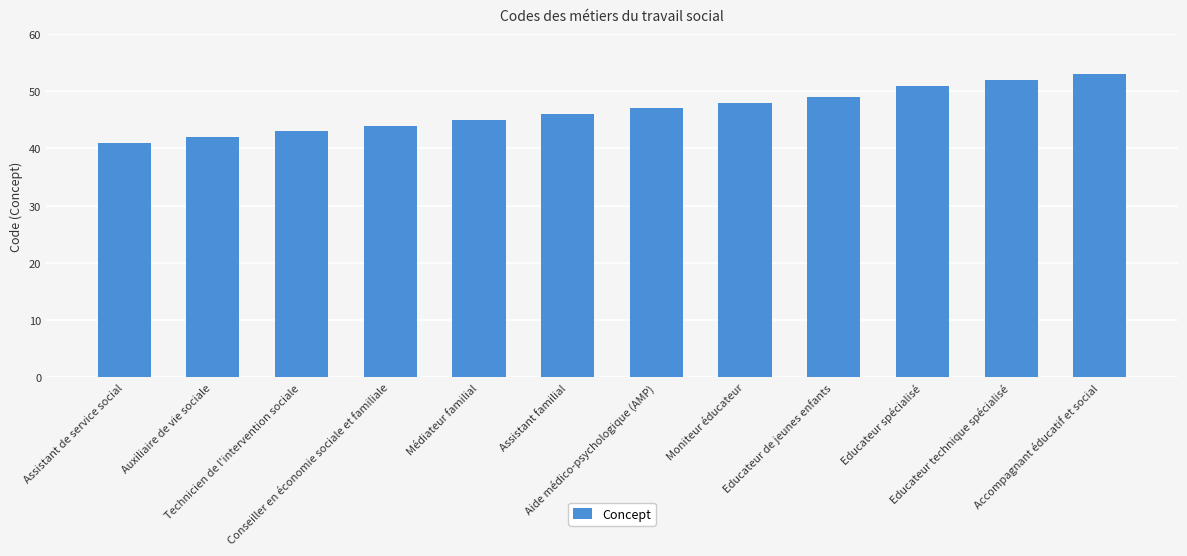

How many data points are less than 47?

6